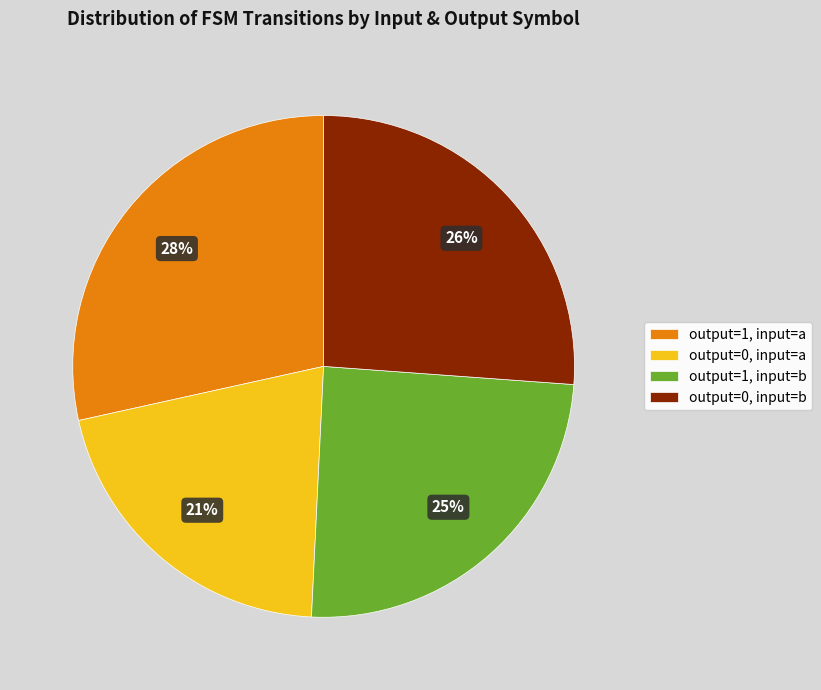

To the nearest percent, what portion does output=0, input=b represent?

26%